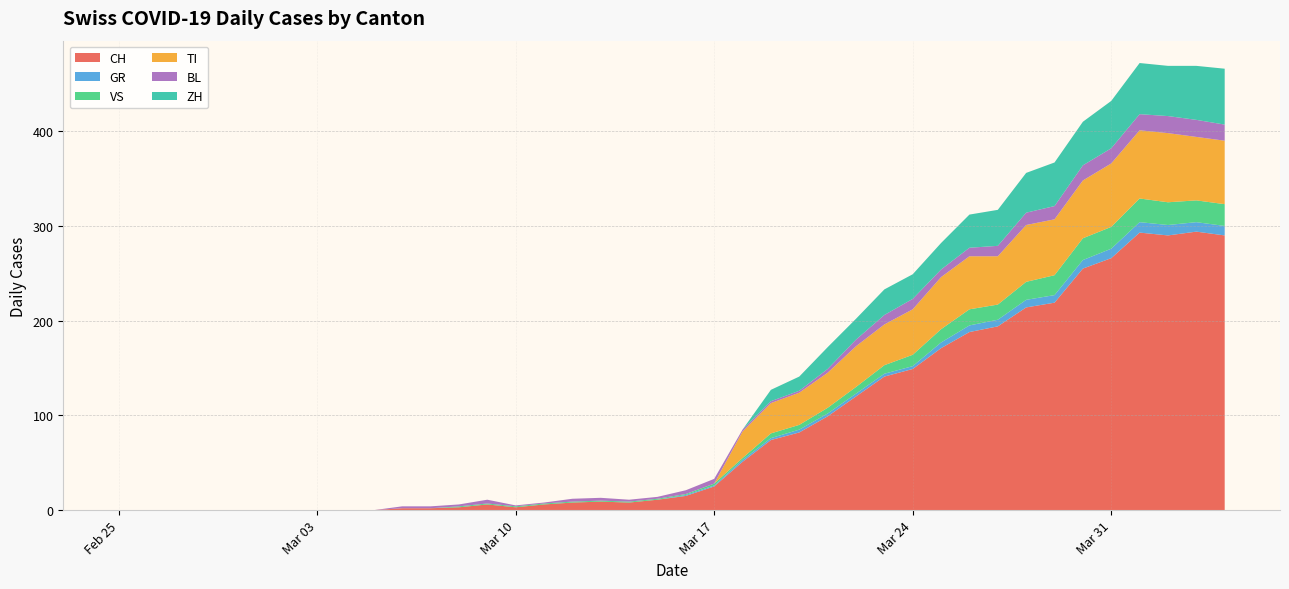

Reading left to right, what are all the values shown in this chart?

CH: 2020-02-25=0	2020-02-26=0	2020-02-27=0	2020-02-28=0	2020-02-29=0	2020-03-01=0	2020-03-02=0	2020-03-03=0	2020-03-04=0	2020-03-05=0	2020-03-06=2	2020-03-07=2	2020-03-08=3	2020-03-09=6	2020-03-10=3	2020-03-11=6	2020-03-12=8	2020-03-13=9	2020-03-14=8	2020-03-15=11	2020-03-16=15	2020-03-17=25	2020-03-18=51	2020-03-19=74	2020-03-20=82	2020-03-21=99	2020-03-22=120	2020-03-23=141	2020-03-24=149	2020-03-25=171	2020-03-26=188	2020-03-27=194	2020-03-28=214	2020-03-29=219	2020-03-30=255	2020-03-31=266	2020-04-01=293	2020-04-02=290	2020-04-03=294	2020-04-04=290
GR: 2020-02-25=0	2020-02-26=0	2020-02-27=0	2020-02-28=0	2020-02-29=0	2020-03-01=0	2020-03-02=0	2020-03-03=0	2020-03-04=0	2020-03-05=0	2020-03-06=0	2020-03-07=0	2020-03-08=0	2020-03-09=0	2020-03-10=0	2020-03-11=0	2020-03-12=0	2020-03-13=0	2020-03-14=0	2020-03-15=0	2020-03-16=1	2020-03-17=1	2020-03-18=2	2020-03-19=2	2020-03-20=3	2020-03-21=3	2020-03-22=3	2020-03-23=3	2020-03-24=3	2020-03-25=6	2020-03-26=7	2020-03-27=7	2020-03-28=8	2020-03-29=8	2020-03-30=9	2020-03-31=10	2020-04-01=11	2020-04-02=11	2020-04-03=10	2020-04-04=10
VS: 2020-02-25=0	2020-02-26=0	2020-02-27=0	2020-02-28=0	2020-02-29=0	2020-03-01=0	2020-03-02=0	2020-03-03=0	2020-03-04=0	2020-03-05=0	2020-03-06=0	2020-03-07=0	2020-03-08=1	2020-03-09=1	2020-03-10=1	2020-03-11=1	2020-03-12=1	2020-03-13=1	2020-03-14=1	2020-03-15=1	2020-03-16=1	2020-03-17=2	2020-03-18=2	2020-03-19=5	2020-03-20=5	2020-03-21=6	2020-03-22=7	2020-03-23=9	2020-03-24=12	2020-03-25=14	2020-03-26=17	2020-03-27=16	2020-03-28=19	2020-03-29=21	2020-03-30=23	2020-03-31=23	2020-04-01=25	2020-04-02=24	2020-04-03=23	2020-04-04=23
TI: 2020-02-25=0	2020-02-26=0	2020-02-27=0	2020-02-28=0	2020-02-29=0	2020-03-01=0	2020-03-02=0	2020-03-03=0	2020-03-04=0	2020-03-05=0	2020-03-06=0	2020-03-07=0	2020-03-08=0	2020-03-09=0	2020-03-10=0	2020-03-11=0	2020-03-12=0	2020-03-13=0	2020-03-14=0	2020-03-15=0	2020-03-16=0	2020-03-17=0	2020-03-18=28	2020-03-19=32	2020-03-20=34	2020-03-21=37	2020-03-22=43	2020-03-23=43	2020-03-24=48	2020-03-25=55	2020-03-26=56	2020-03-27=51	2020-03-28=60	2020-03-29=59	2020-03-30=61	2020-03-31=67	2020-04-01=72	2020-04-02=73	2020-04-03=67	2020-04-04=67
BL: 2020-02-25=0	2020-02-26=0	2020-02-27=0	2020-02-28=0	2020-02-29=0	2020-03-01=0	2020-03-02=0	2020-03-03=0	2020-03-04=0	2020-03-05=0	2020-03-06=2	2020-03-07=2	2020-03-08=2	2020-03-09=4	2020-03-10=1	2020-03-11=1	2020-03-12=3	2020-03-13=3	2020-03-14=2	2020-03-15=2	2020-03-16=4	2020-03-17=5	2020-03-18=2	2020-03-19=2	2020-03-20=2	2020-03-21=4	2020-03-22=7	2020-03-23=10	2020-03-24=11	2020-03-25=8	2020-03-26=9	2020-03-27=11	2020-03-28=13	2020-03-29=14	2020-03-30=16	2020-03-31=16	2020-04-01=17	2020-04-02=18	2020-04-03=18	2020-04-04=17
ZH: 2020-02-25=0	2020-02-26=0	2020-02-27=0	2020-02-28=0	2020-02-29=0	2020-03-01=0	2020-03-02=0	2020-03-03=0	2020-03-04=0	2020-03-05=0	2020-03-06=0	2020-03-07=0	2020-03-08=0	2020-03-09=0	2020-03-10=0	2020-03-11=0	2020-03-12=0	2020-03-13=0	2020-03-14=0	2020-03-15=0	2020-03-16=0	2020-03-17=0	2020-03-18=0	2020-03-19=12	2020-03-20=15	2020-03-21=23	2020-03-22=22	2020-03-23=27	2020-03-24=26	2020-03-25=28	2020-03-26=35	2020-03-27=38	2020-03-28=42	2020-03-29=46	2020-03-30=46	2020-03-31=50	2020-04-01=54	2020-04-02=53	2020-04-03=57	2020-04-04=59